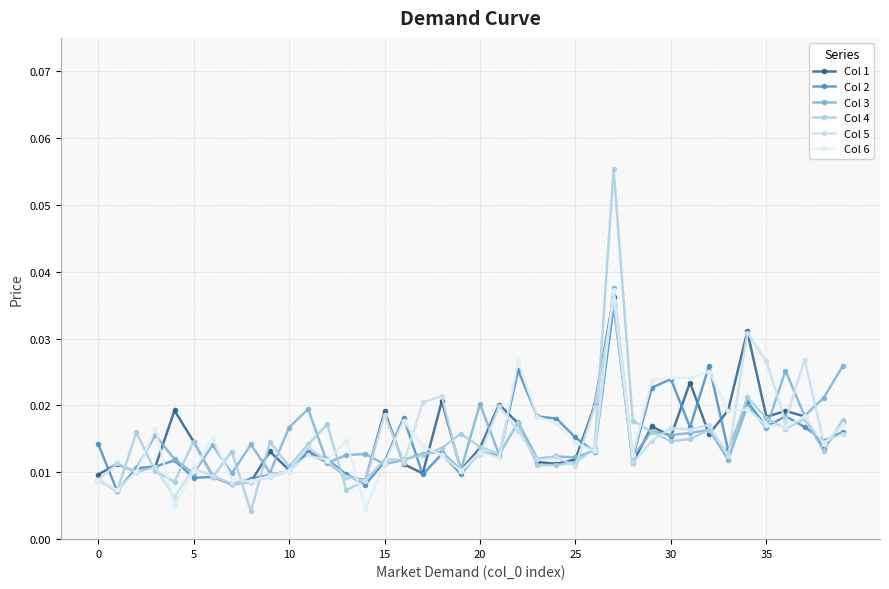

How many categories are shown in the chart?

40